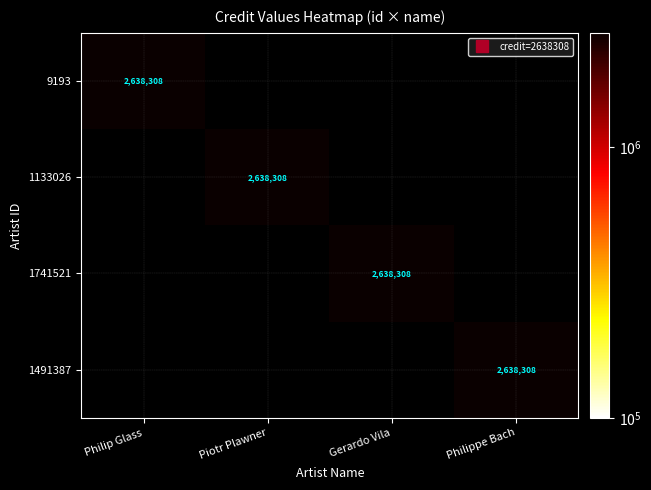

The 1133026 series shows -1411769 at Gerardo Vila. True or false?

False